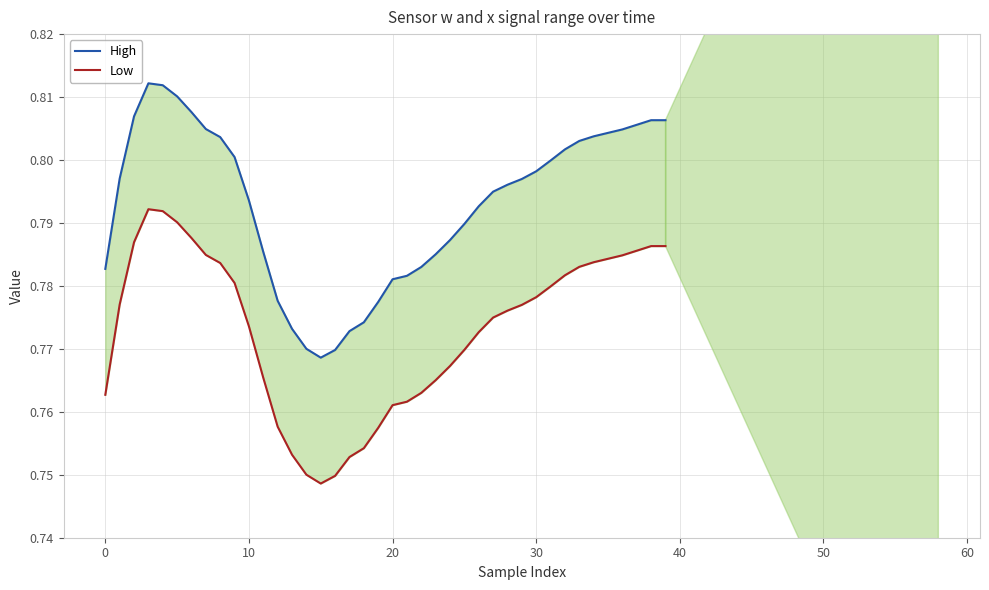

What is the maximum value for High?

0.8